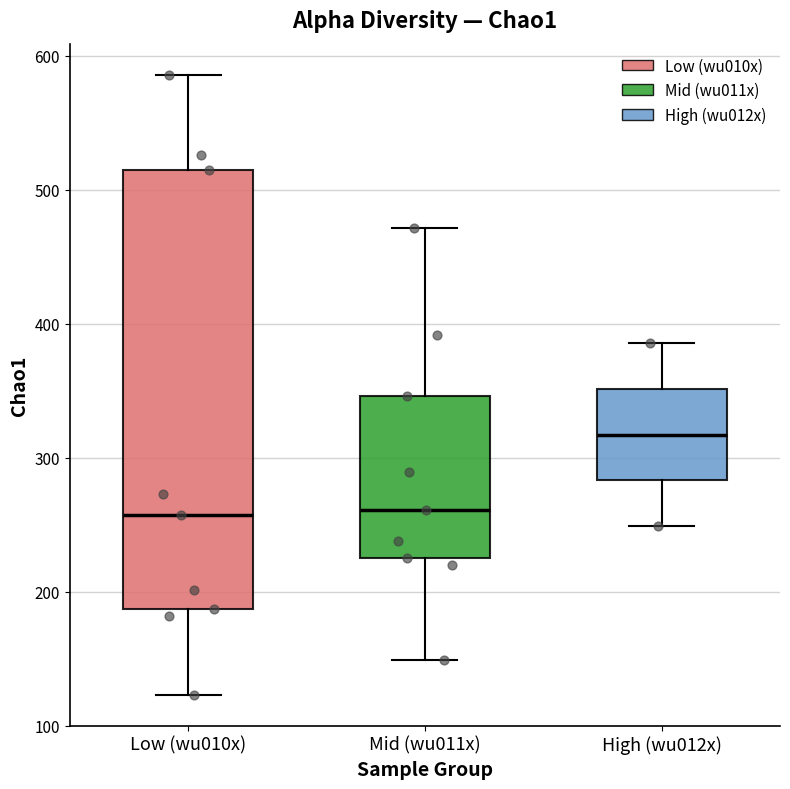

Which box is the tallest, from its lower edge to its upper edge?

Low (wu010x)